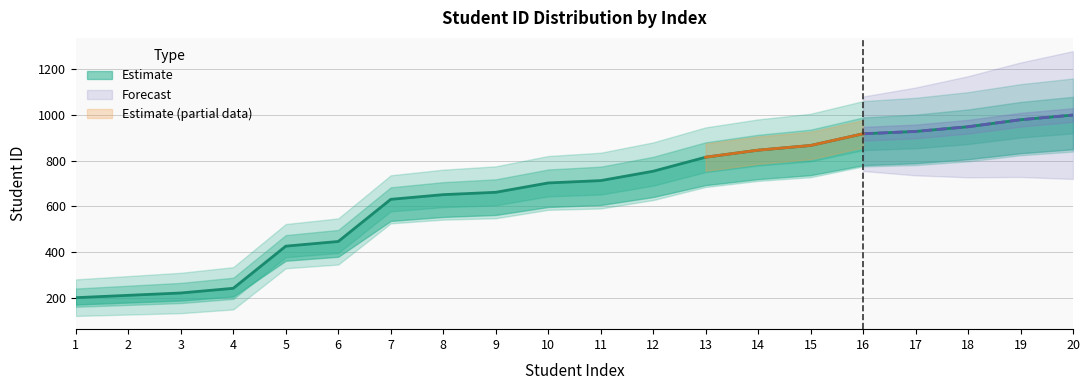

Approximately how many times larger is the value at 5 compared to 1?

2.1